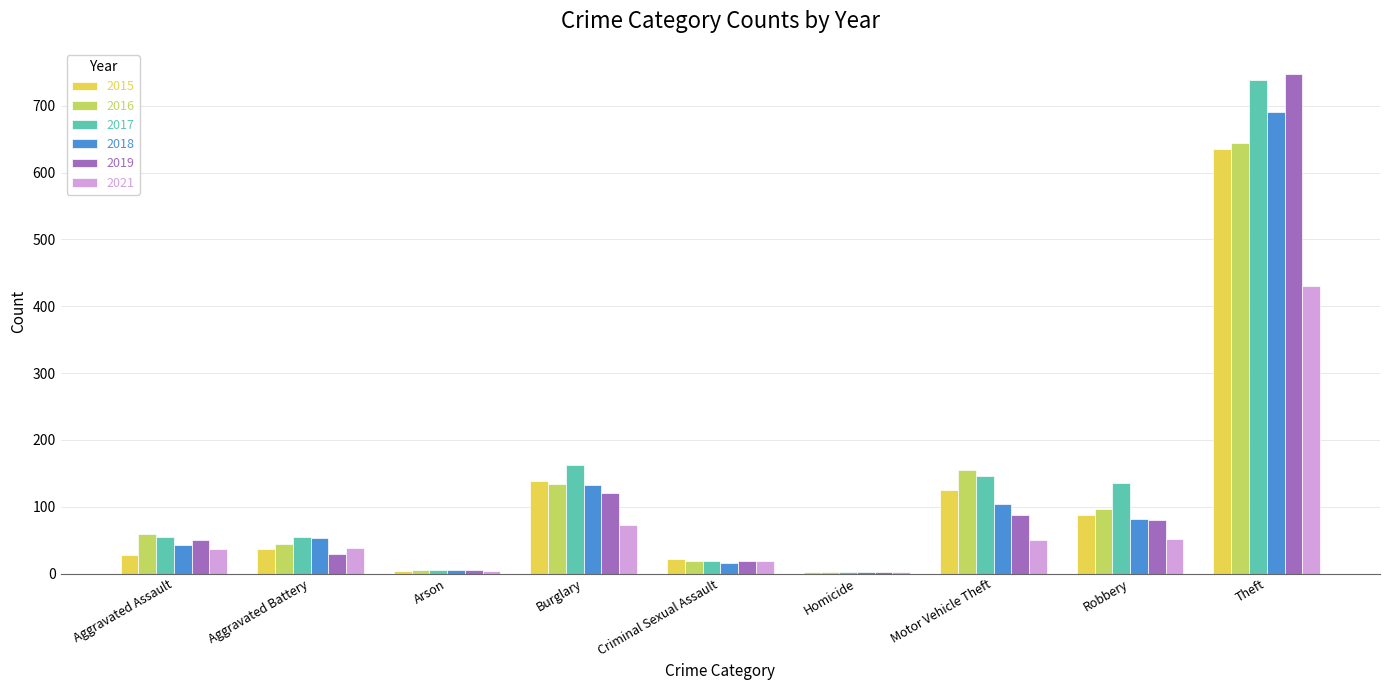

At which category is the sum across all series the highest?

Theft